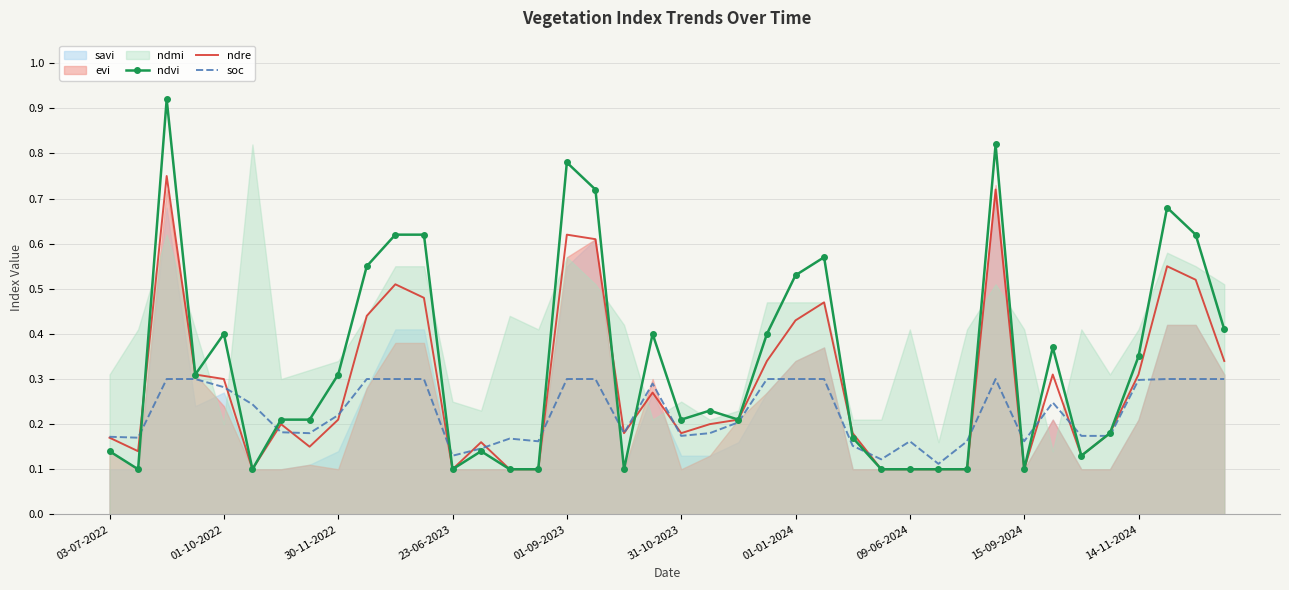

At which label does soc reach its minimum?

29